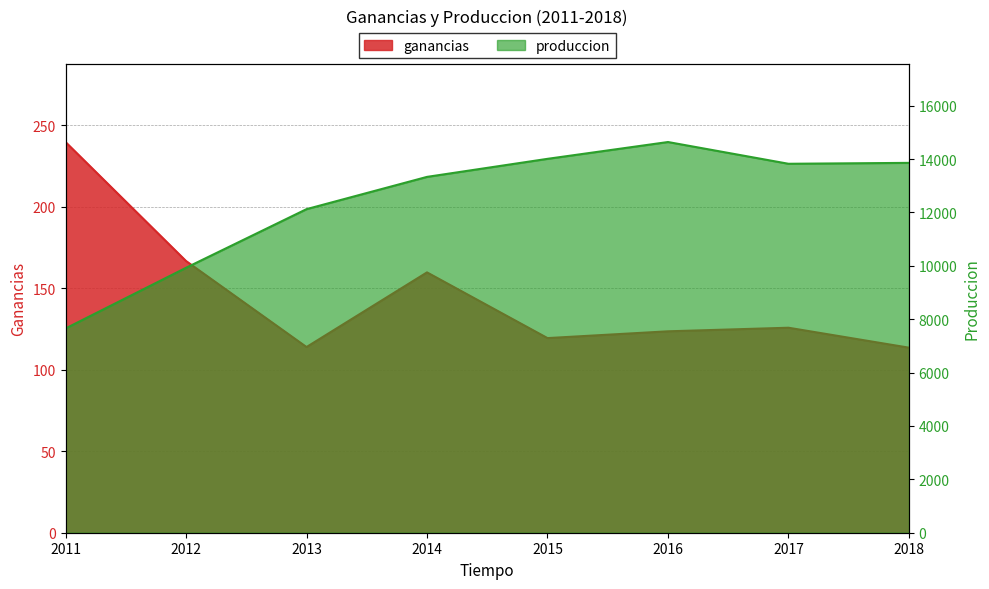

What are all the series names shown in the legend?

ganancias, produccion